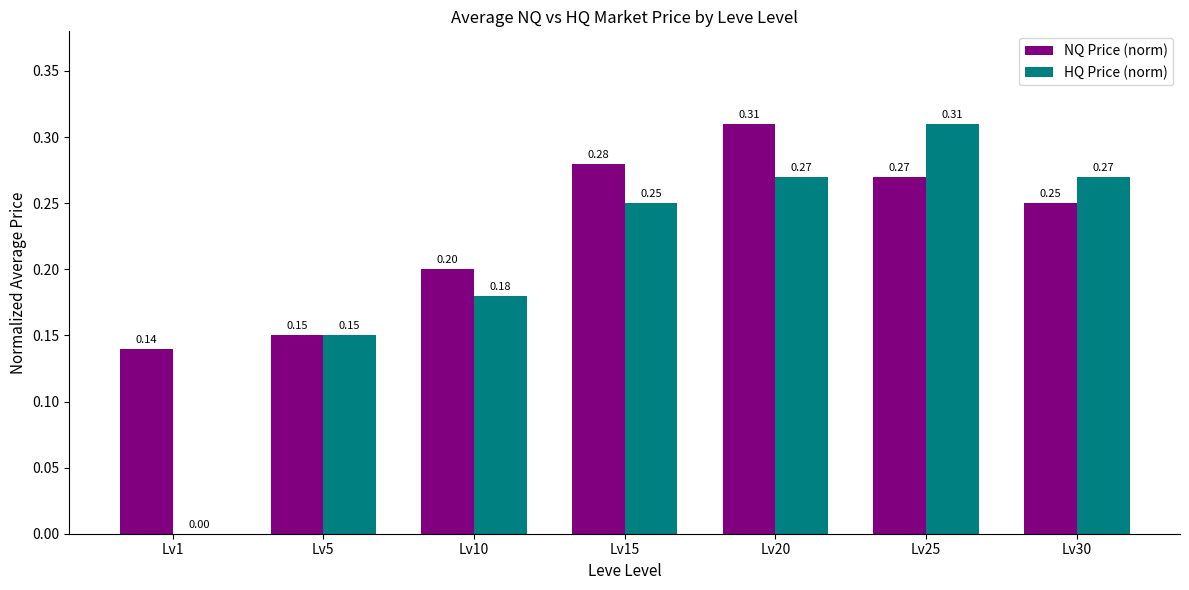

Where is HQ Price (norm) nearest to the value 0?

Lv1